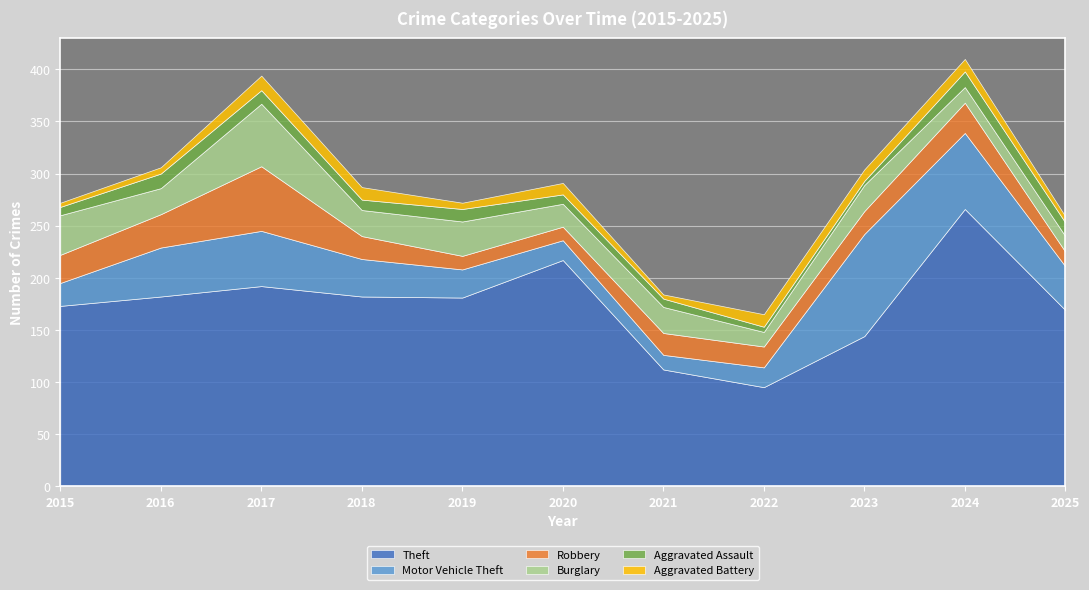

At 2024, list the series in order from largest to smallest.

Theft, Motor Vehicle Theft, Robbery, Burglary, Aggravated Assault, Aggravated Battery